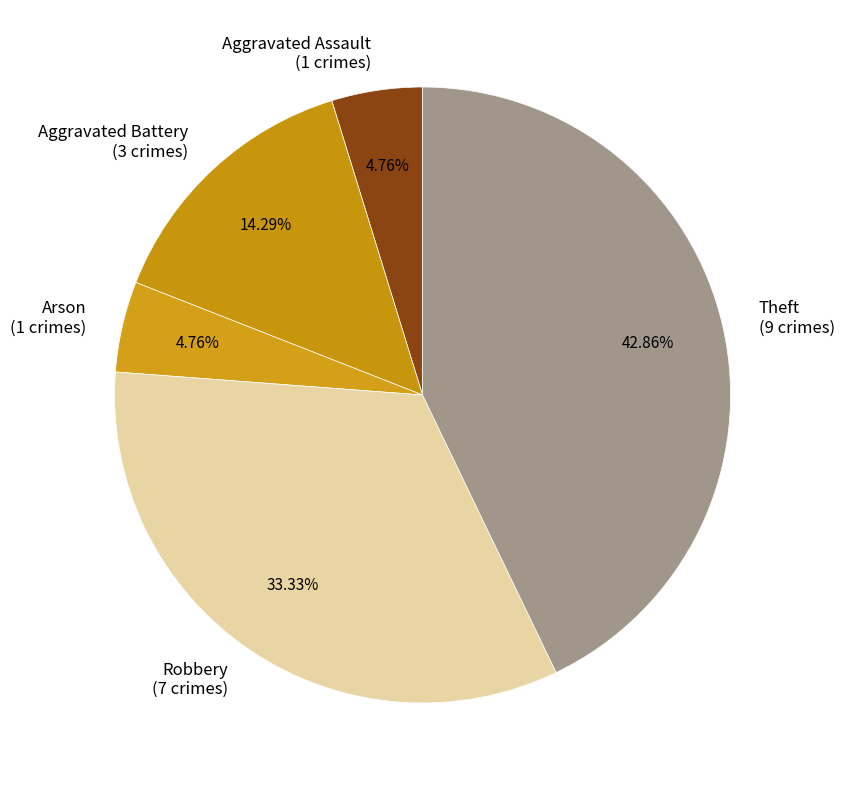

The Robbery slice represents 33% of the pie. True or false?

True